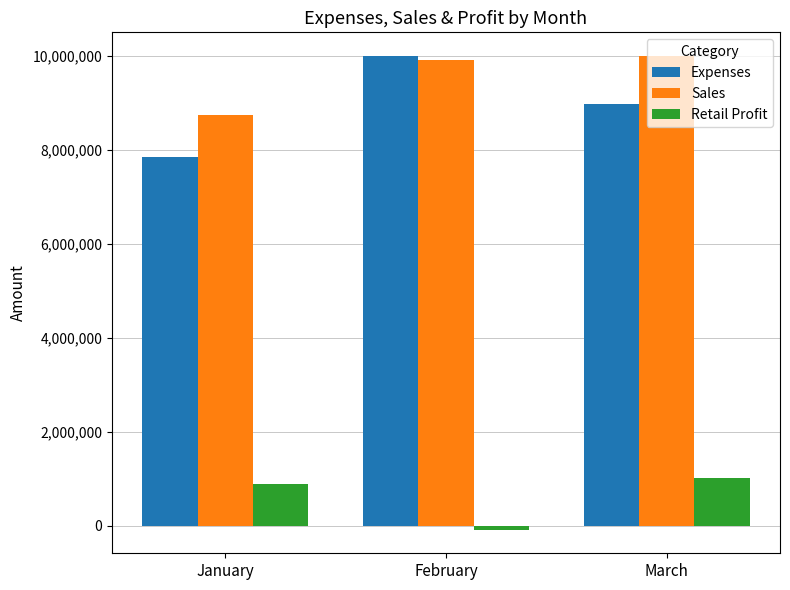

Which series has the largest range (max minus min)?

Expenses